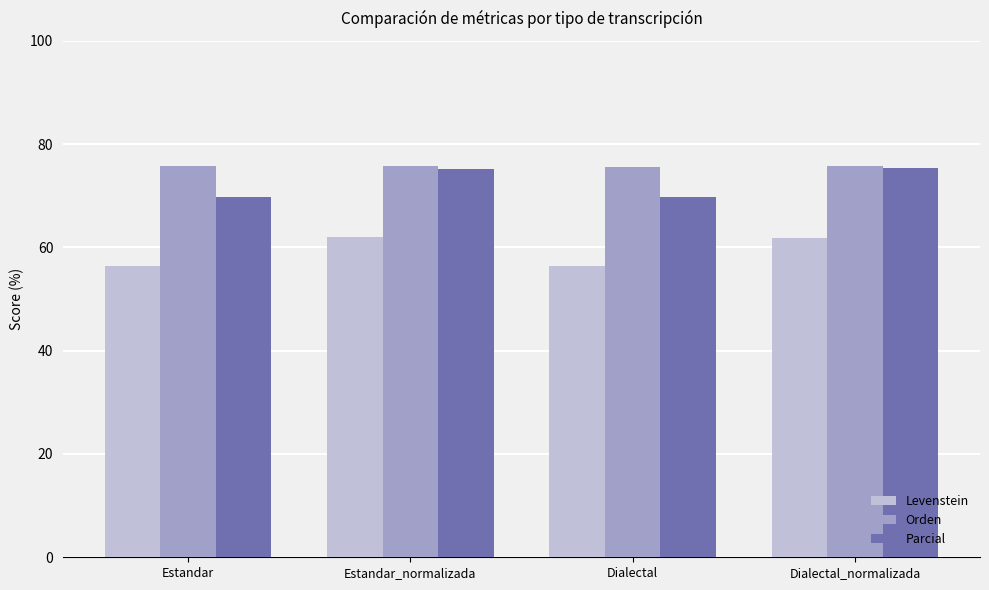

Which series has the largest total across all categories?

Orden